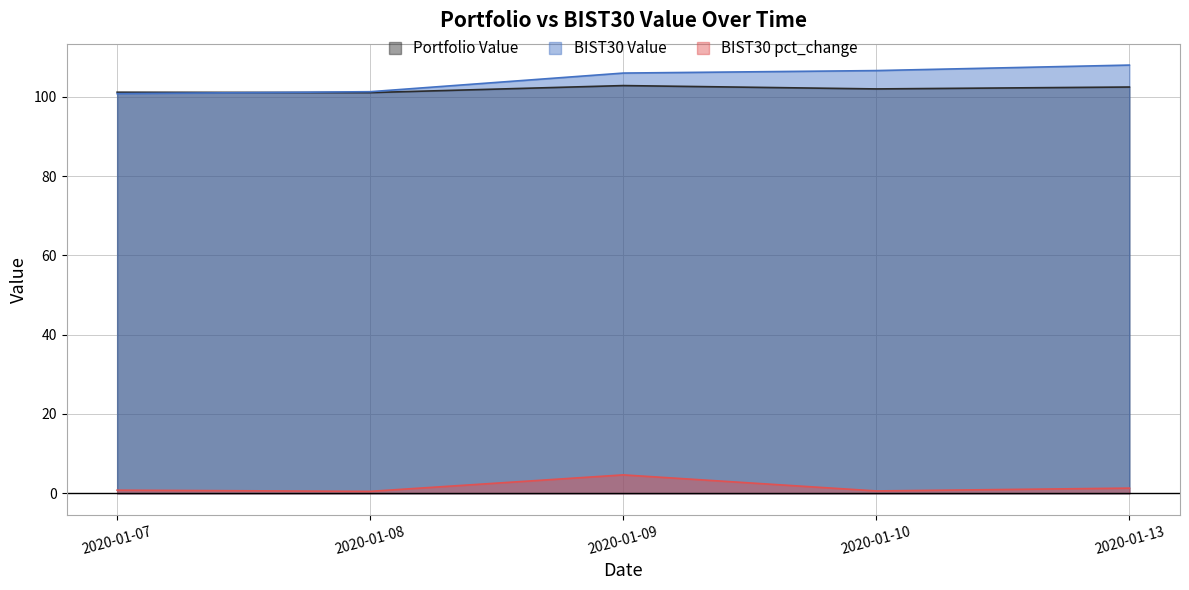

Reading left to right, list all the values displayed in this chart.

Portfolio Value: 2020-01-07=101.1	2020-01-08=101.0	2020-01-09=102.8	2020-01-10=102.0	2020-01-13=102.5
BIST30 Value: 2020-01-07=100.8	2020-01-08=101.3	2020-01-09=106.0	2020-01-10=106.6	2020-01-13=108.0
BIST30 pct_change: 2020-01-07=0.8	2020-01-08=0.5	2020-01-09=4.6	2020-01-10=0.6	2020-01-13=1.3